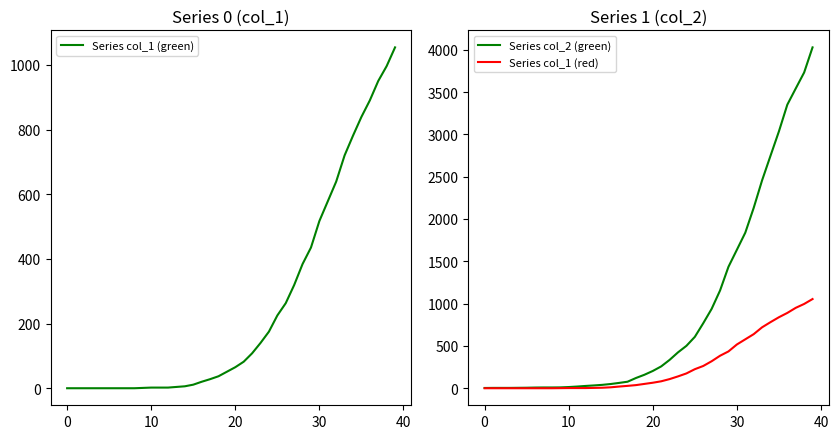

What are all the series names shown in the legend?

Series col_1 (green), Series col_2 (green), Series col_1 (red)